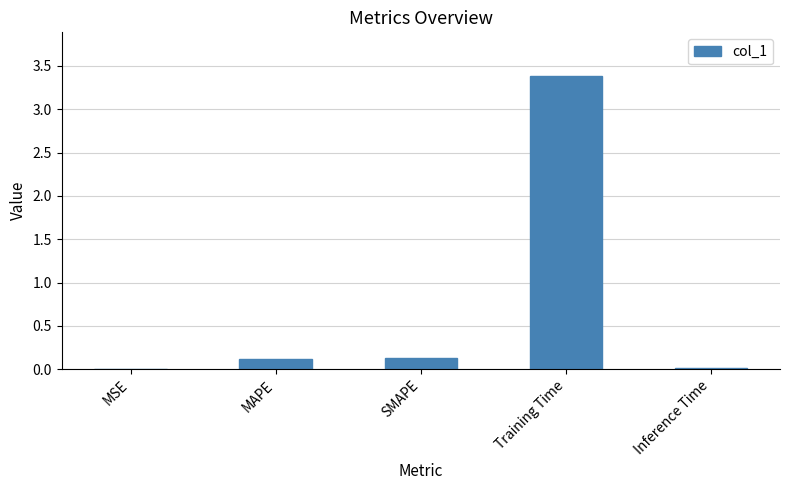

Between MSE and SMAPE, which is larger?

SMAPE